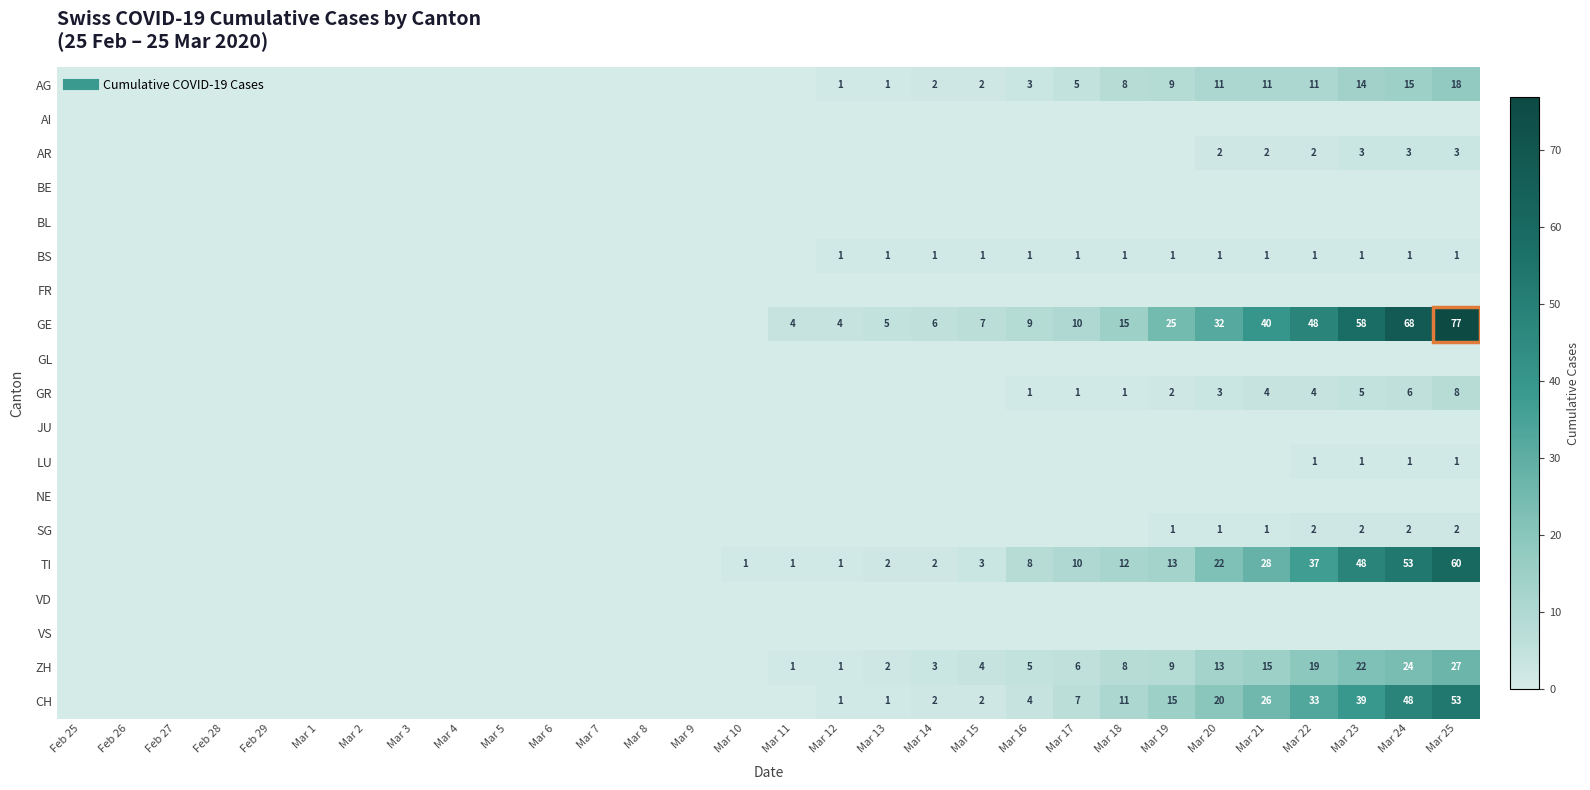

What is the difference between the SG values at Mar 20 and Mar 10?

1